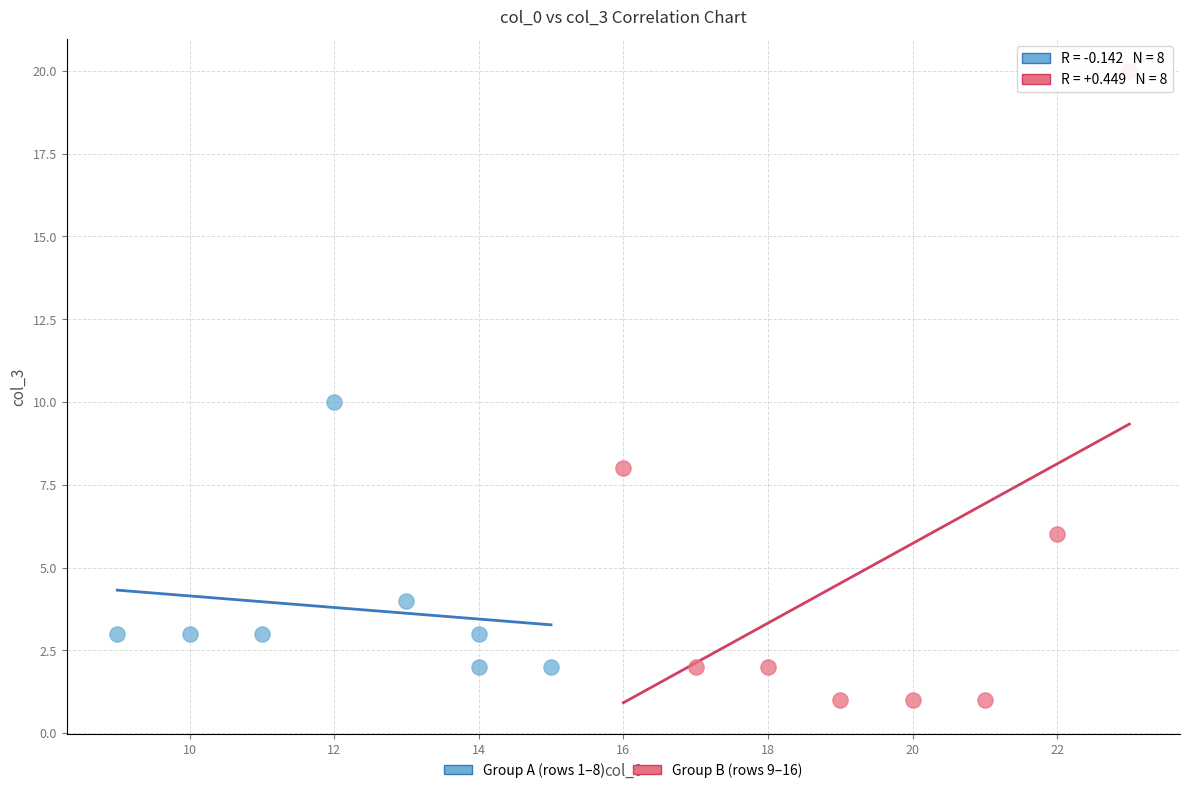

Which series contains the highest Y value?

Group B (rows 9–16)